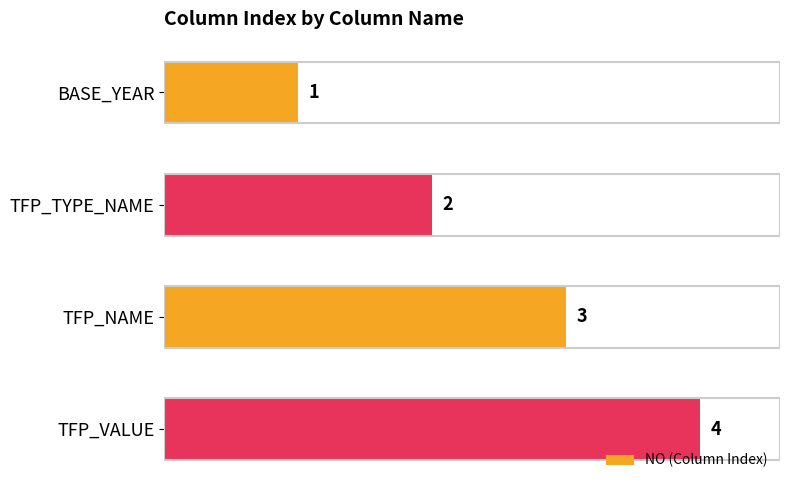

List the labels in order of value, largest first.

TFP_VALUE, TFP_NAME, TFP_TYPE_NAME, BASE_YEAR